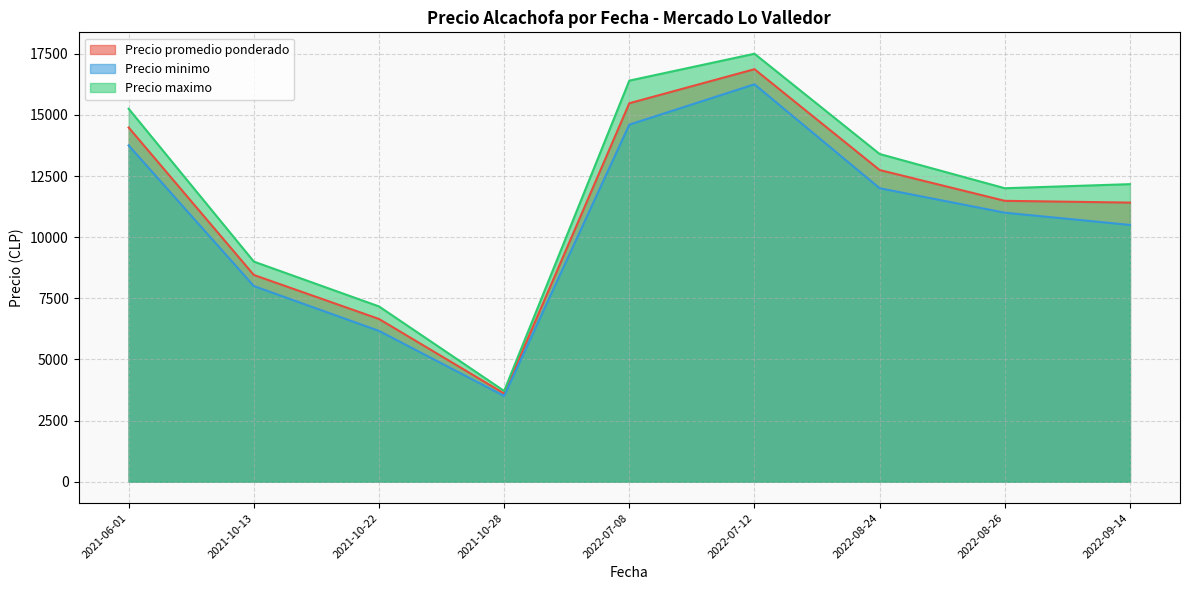

What are all the series names shown in the legend?

Precio promedio ponderado, Precio minimo, Precio maximo